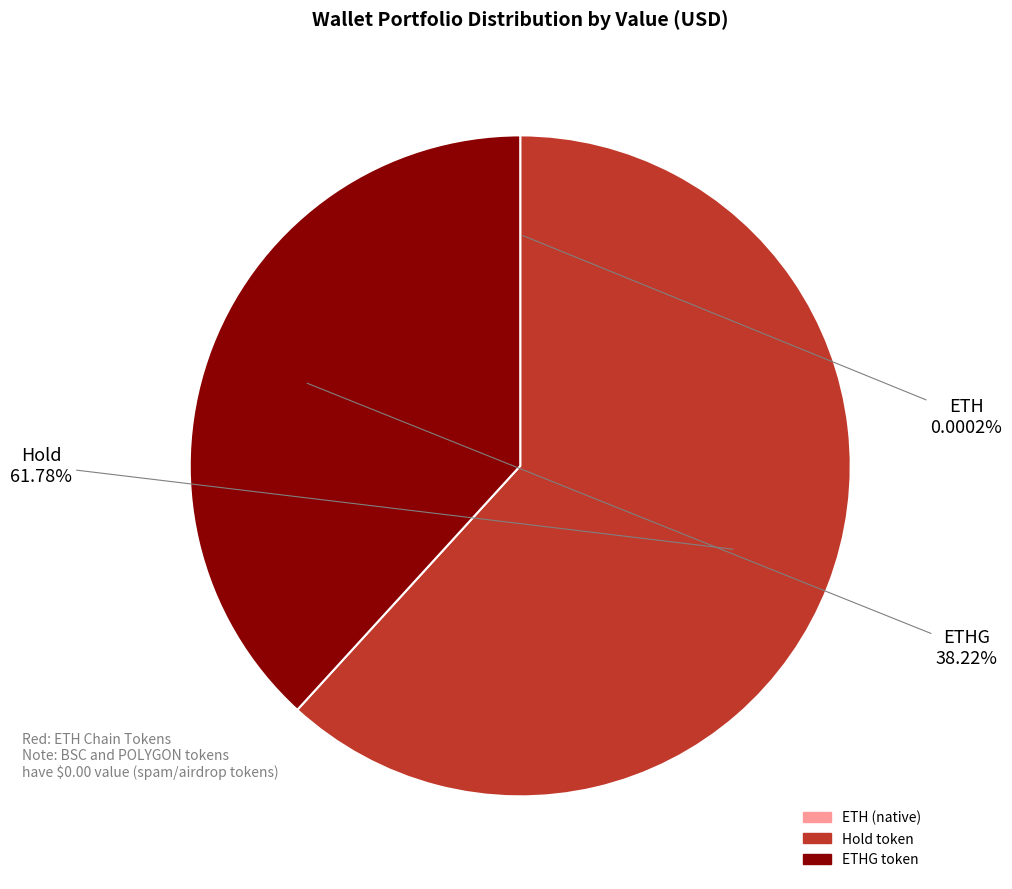

Is there a majority slice in this chart?

Yes